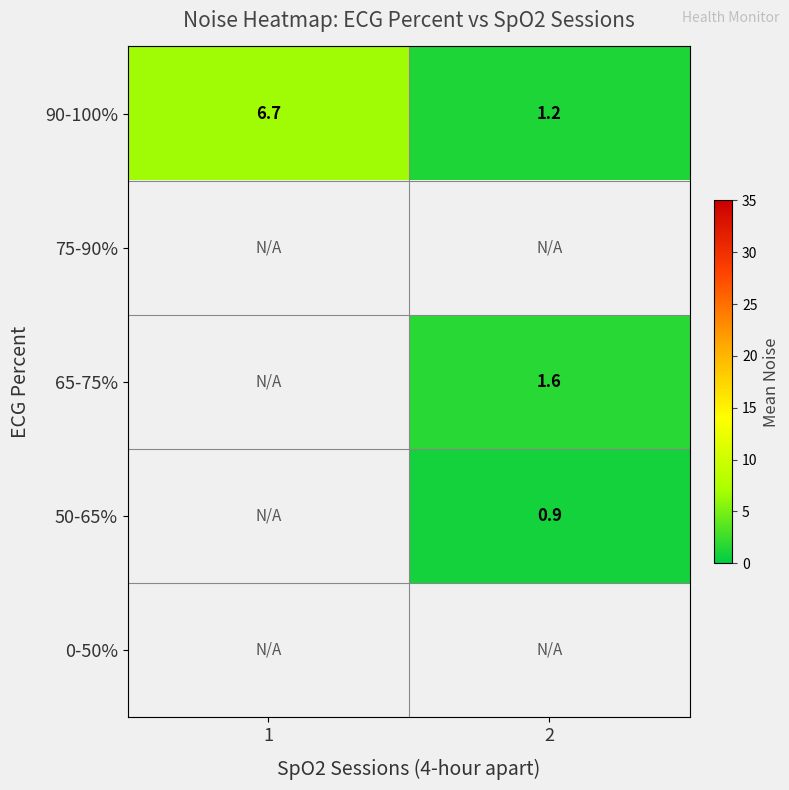

Where does the 65-75% series first go above 1?

2